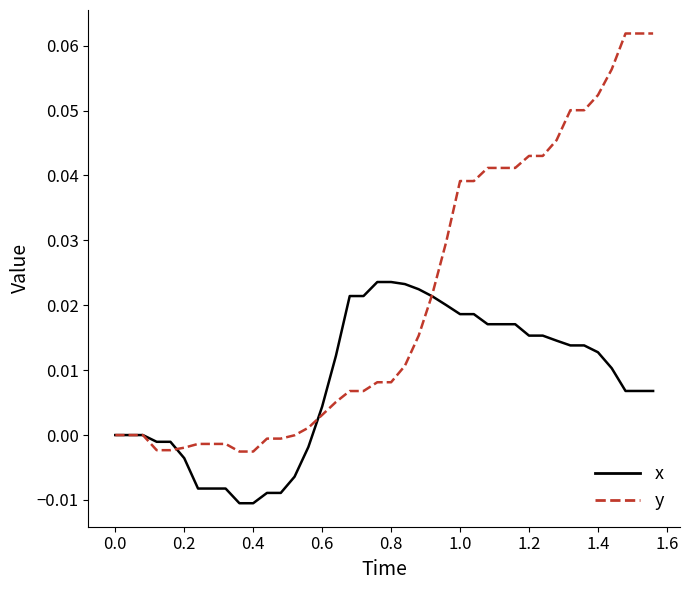

Which series has the largest total across all categories?

y